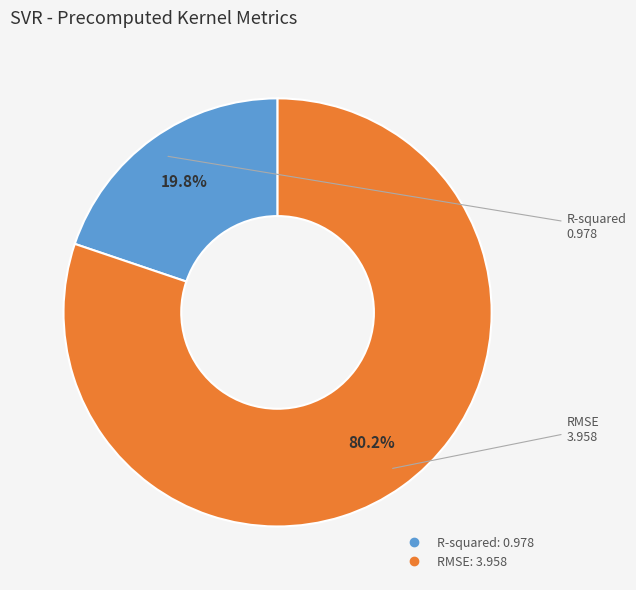

What is the largest slice in the pie chart?

RMSE